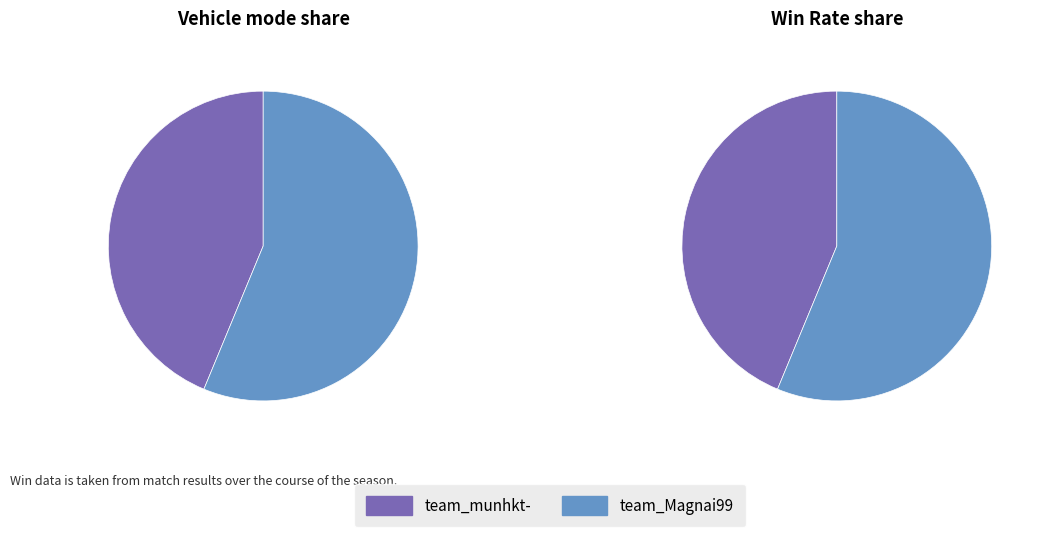

Count the number of slices in the pie.

2